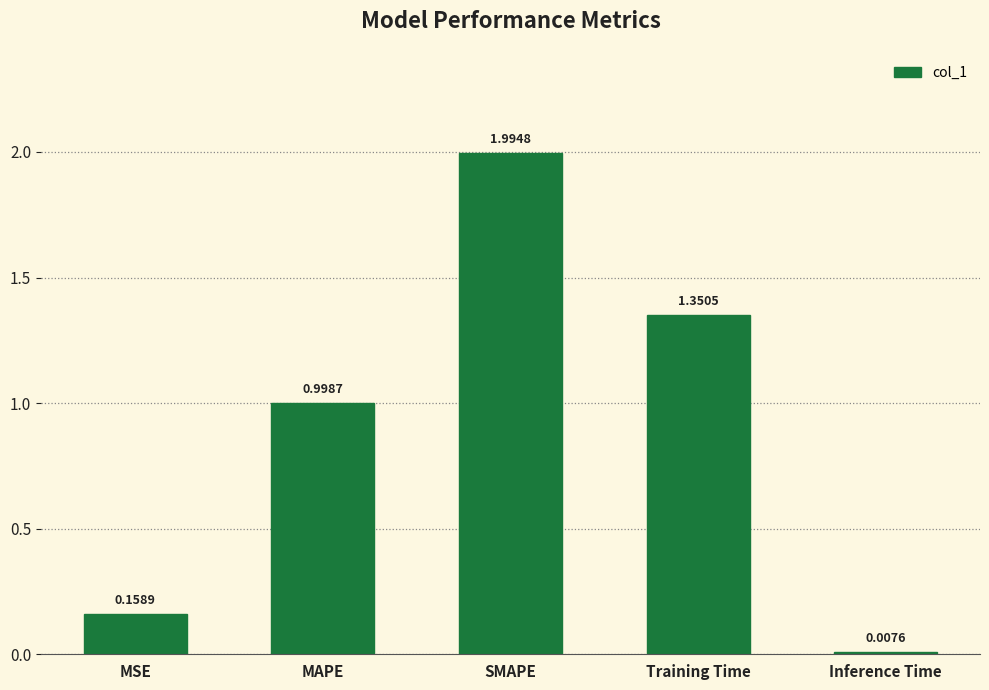

What is the sum of all values?

4.5